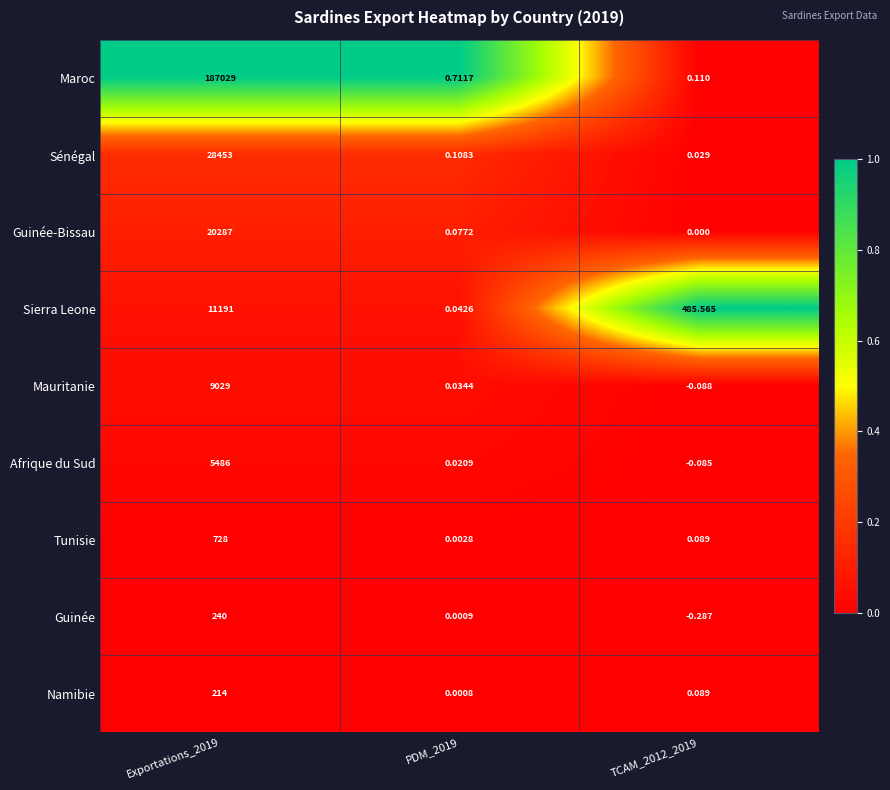

List the series in order of their peak value, highest first.

Maroc, Sénégal, Guinée-Bissau, Sierra Leone, Mauritanie, Afrique du Sud, Tunisie, Guinée, Namibie